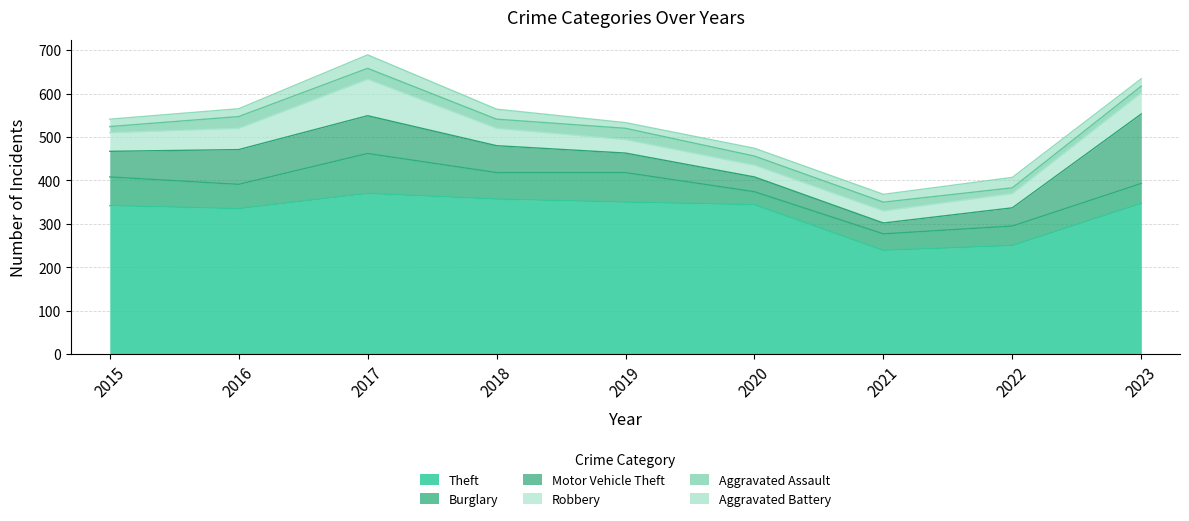

At which label does Burglary reach its minimum?

2020